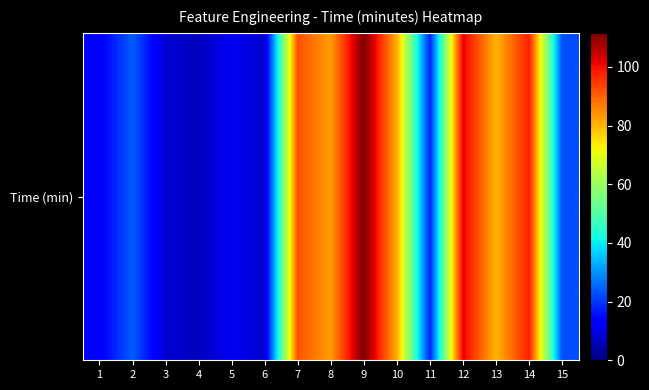

What is the smallest value displayed?

6.5